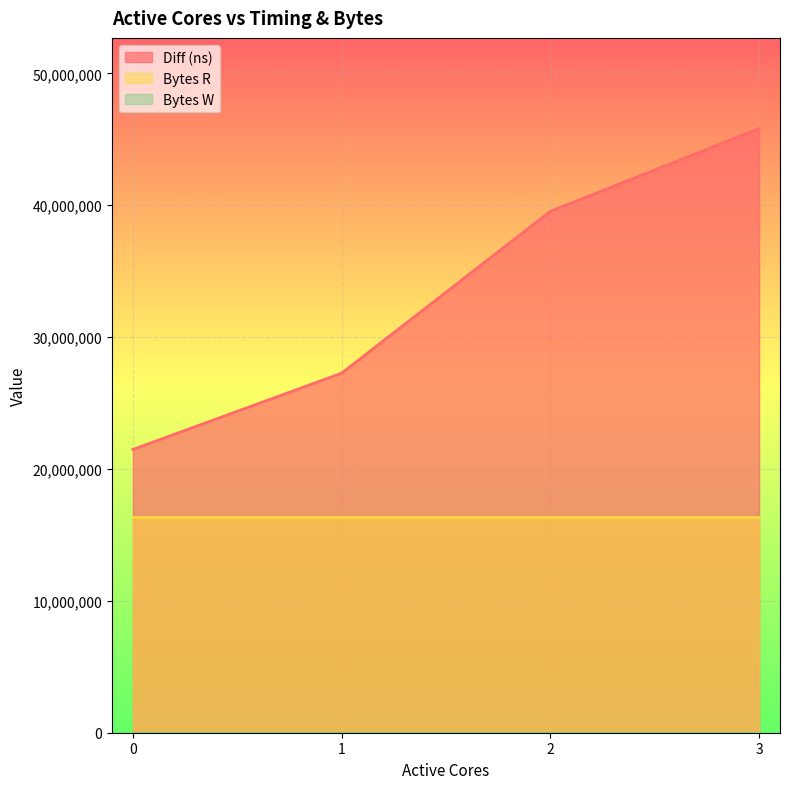

Rank the categories by Bytes W value from lowest to highest.

0, 1, 2, 3